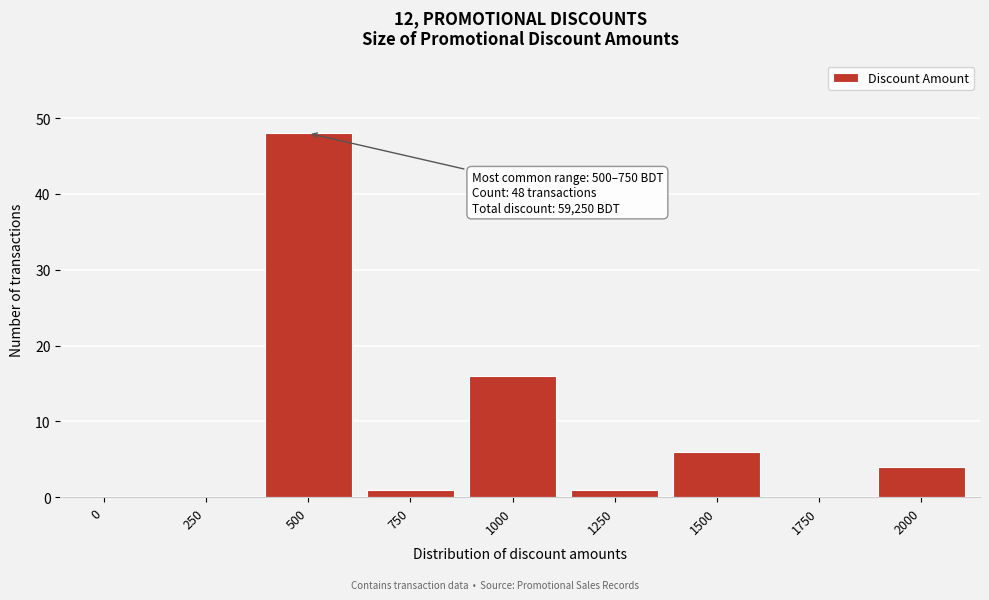

Reading right to left, list all the values displayed in this chart.

2000=4	1750=0	1500=6	1250=1	1000=16	750=1	500=48	250=0	0=0